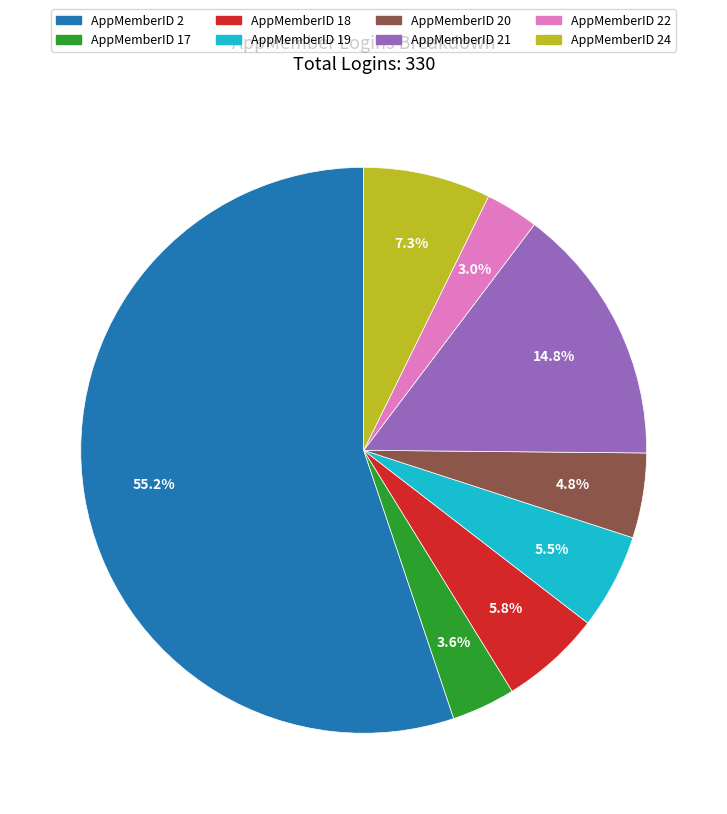

Between AppMemberID 20 and AppMemberID 18, which is larger?

AppMemberID 18